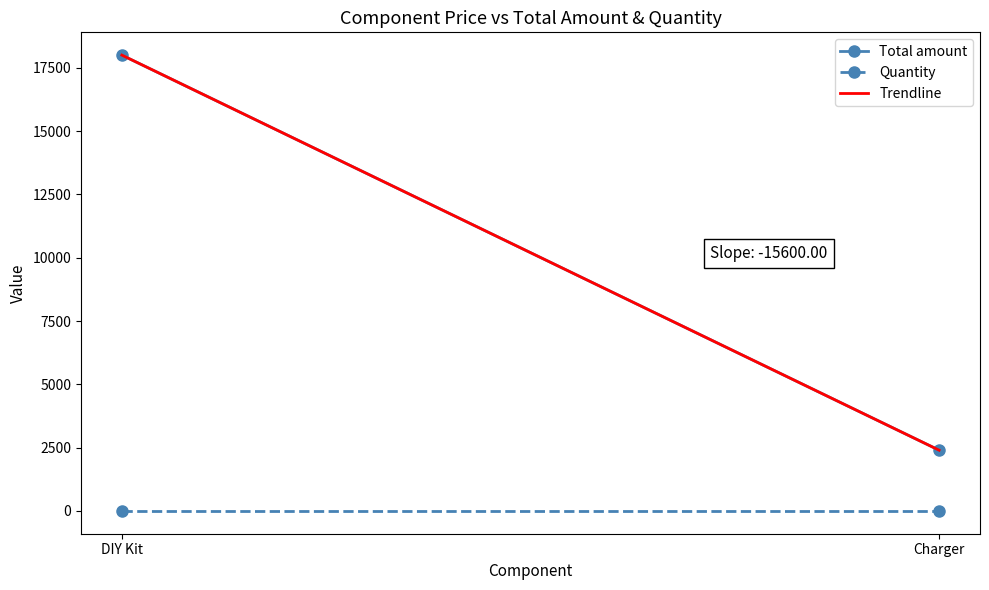

True or false: Total amount has a value of 732 at Charger.

False